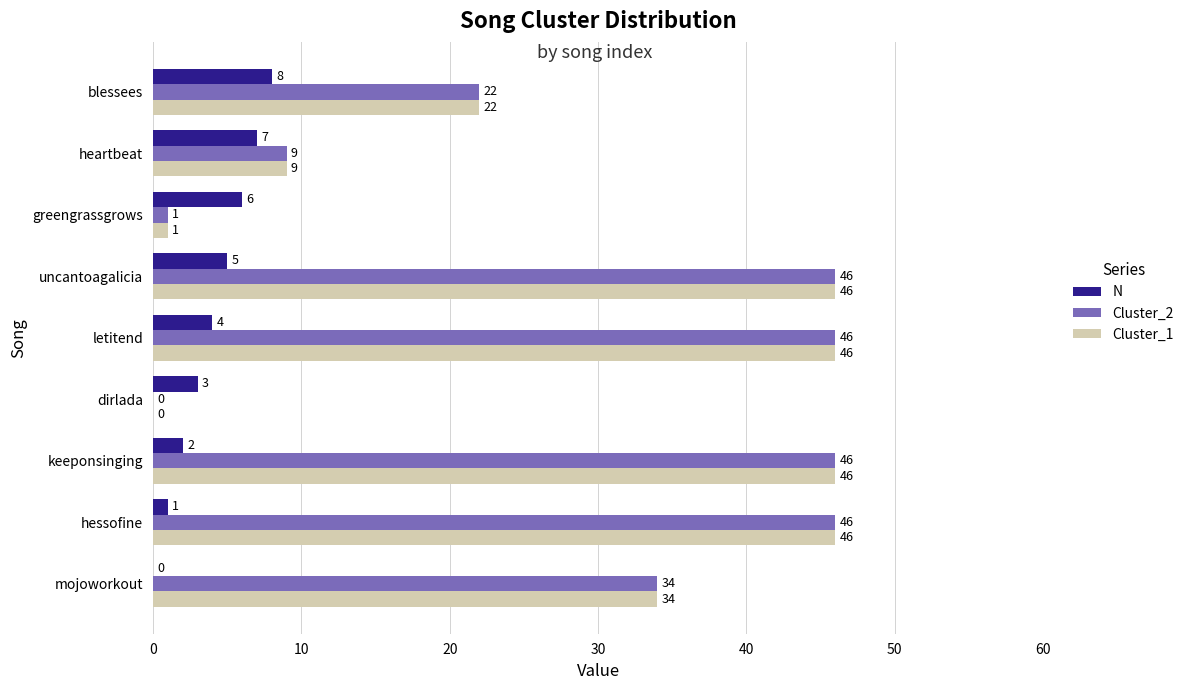

Is the value of Cluster_1 at keeponsinging greater than the value of Cluster_2 at blessees?

Yes